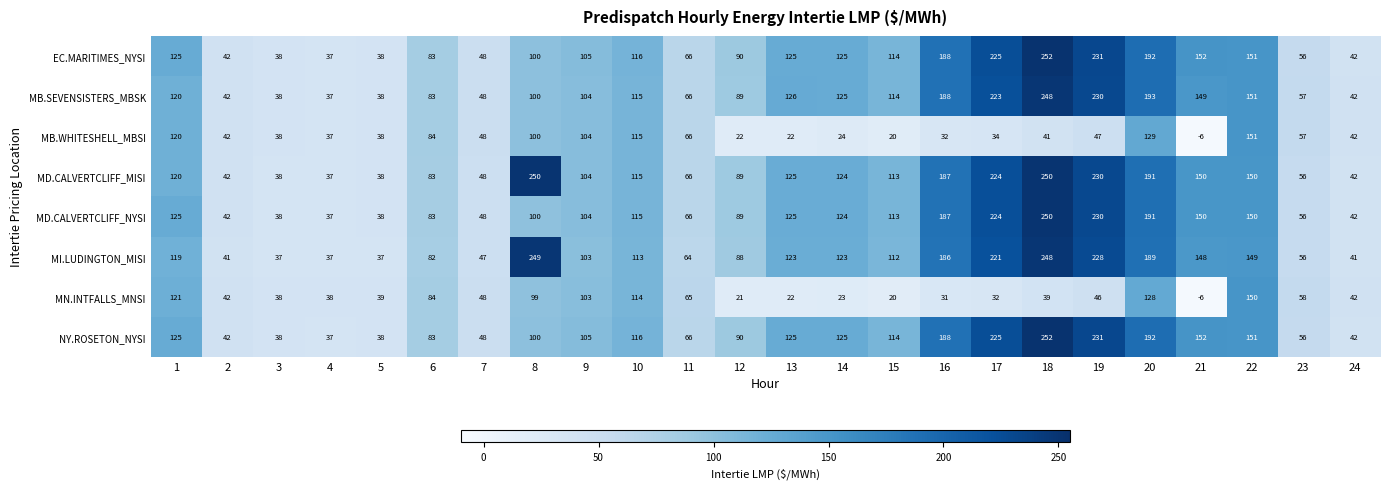

True or false: NY.ROSETON_NYSI has a value of 36 at 11.

False